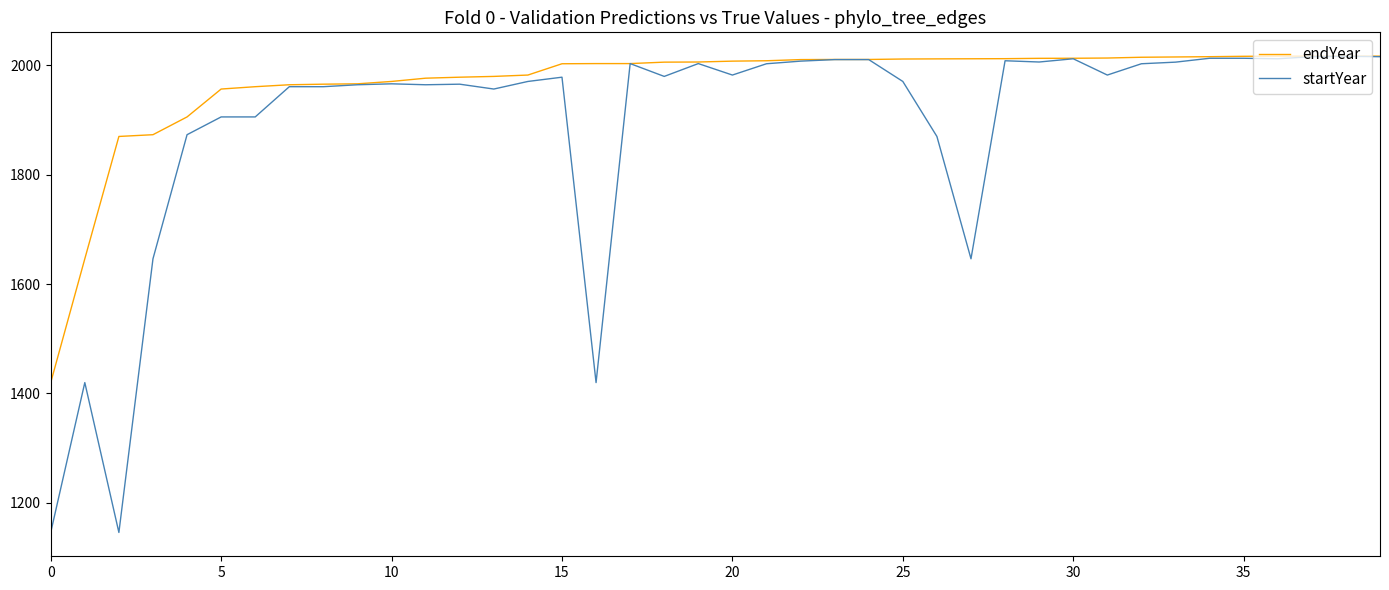

How many lines are shown in the chart?

2